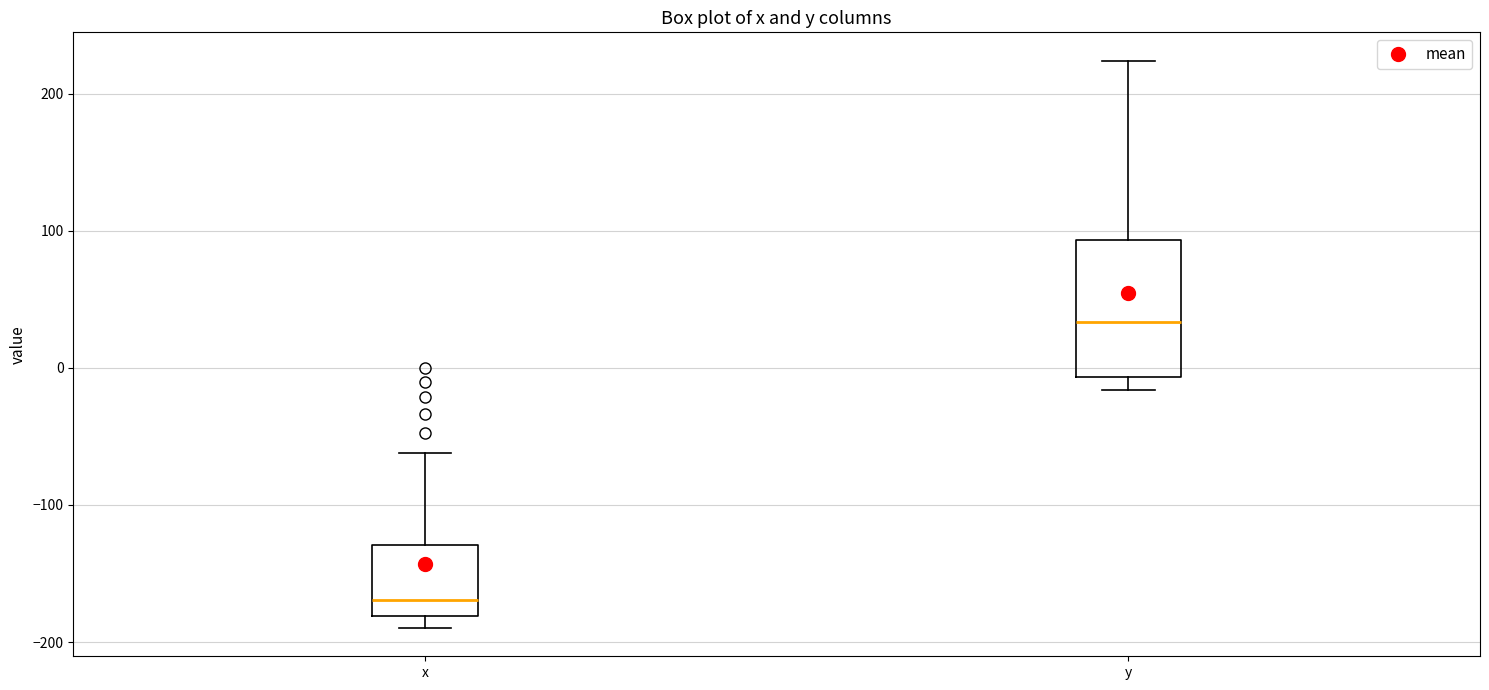

Reading left to right, read every box against the y-axis: the position of its median line, the range the box covers, and the ends of its whiskers. The values are not printed on the chart, so give them approximately, as read against the axis.

x: median -170, box -180 to -130, whiskers -190 to -60
y: median 30, box -10 to 90, whiskers -20 to 220